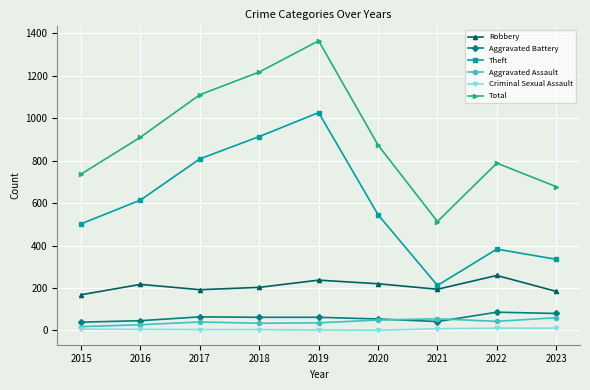

At how many categories does at least one series exceed 103?

9